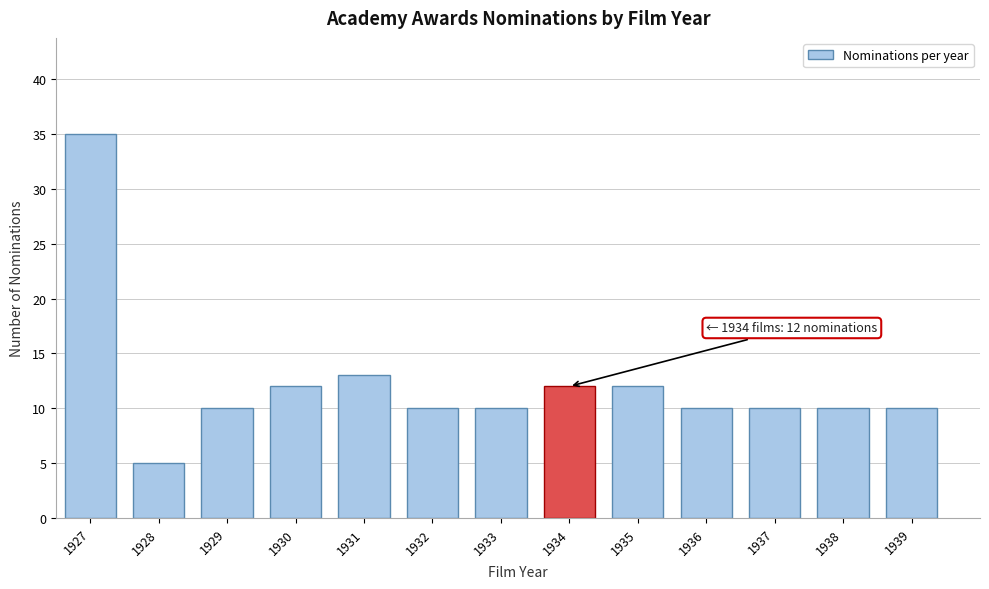

Reading left to right, transcribe all the data shown in this chart.

1927=35	1928=5	1929=10	1930=12	1931=13	1932=10	1933=10	1934=12	1935=12	1936=10	1937=10	1938=10	1939=10